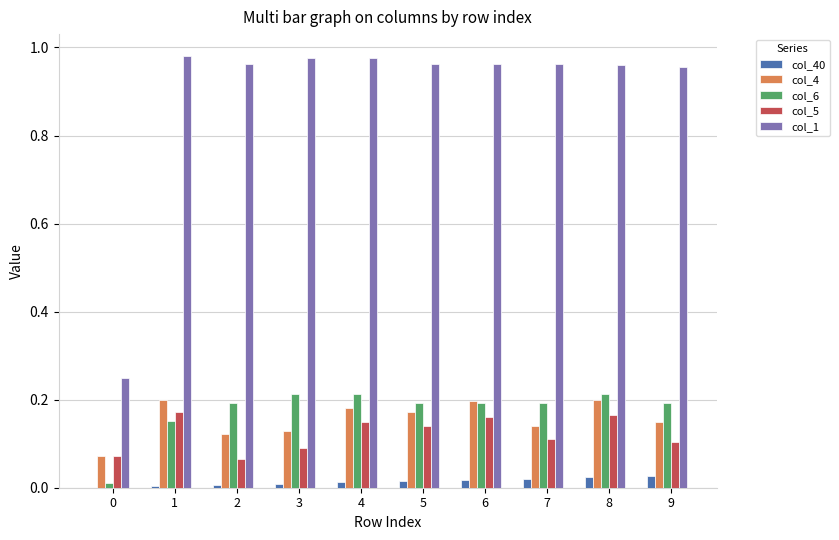

Which series has the largest total across all categories?

col_1